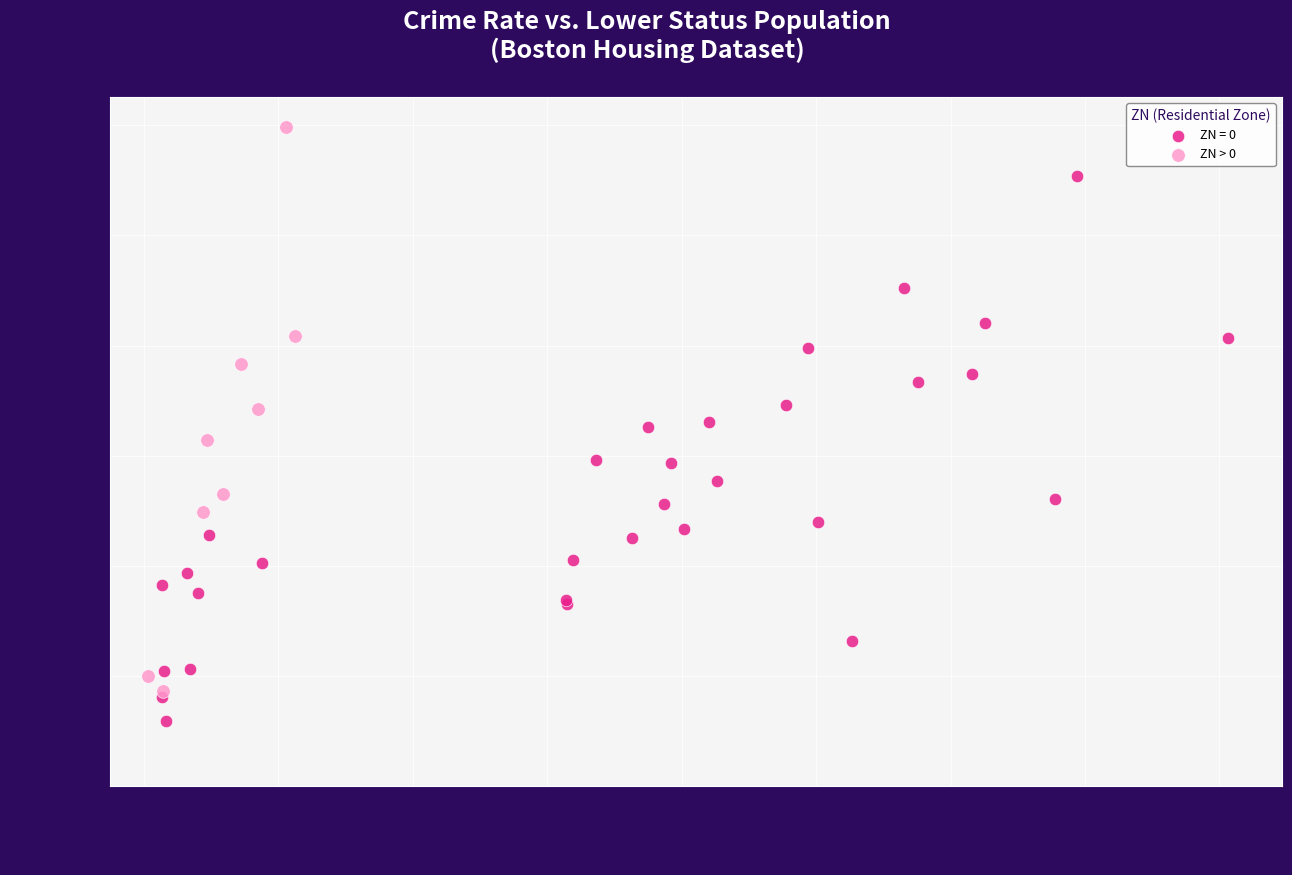

Which series reaches the minimum Y coordinate?

ZN = 0